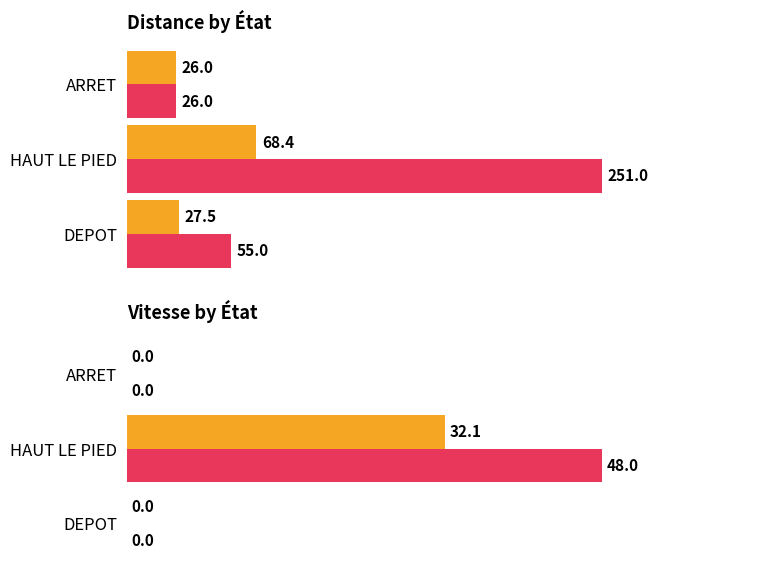

What is the greatest value displayed?

251.0